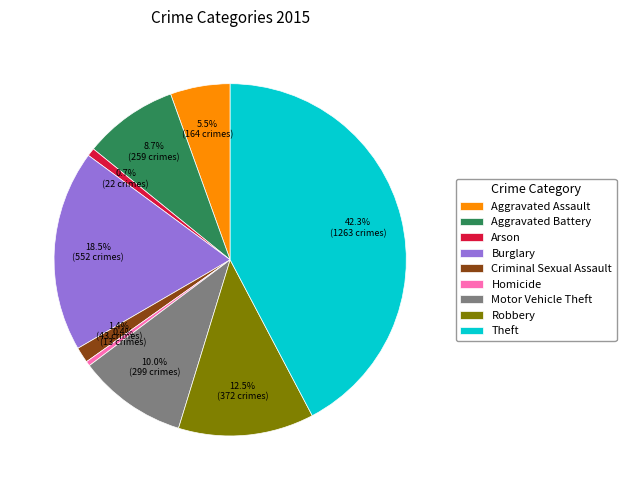

What is the total percentage of Theft and Burglary?

60.8%